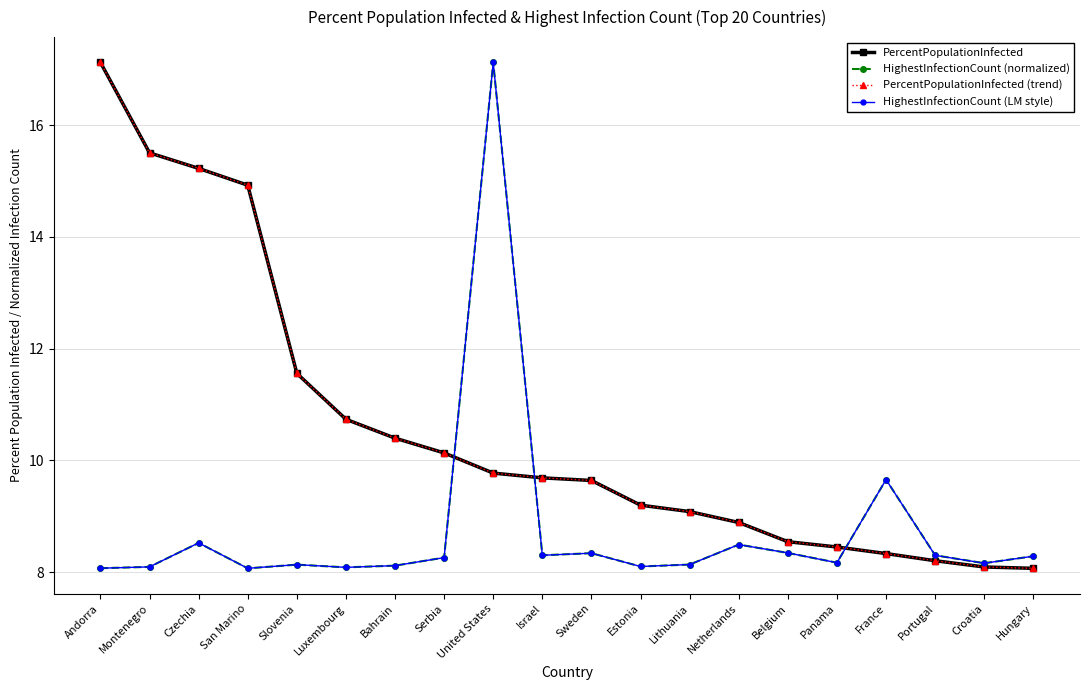

List the labels in order of HighestInfectionCount (LM style) value, largest first.

United States, France, Czechia, Netherlands, Belgium, Sweden, Israel, Portugal, Hungary, Serbia, Panama, Croatia, Lithuania, Slovenia, Bahrain, Estonia, Montenegro, Luxembourg, Andorra, San Marino